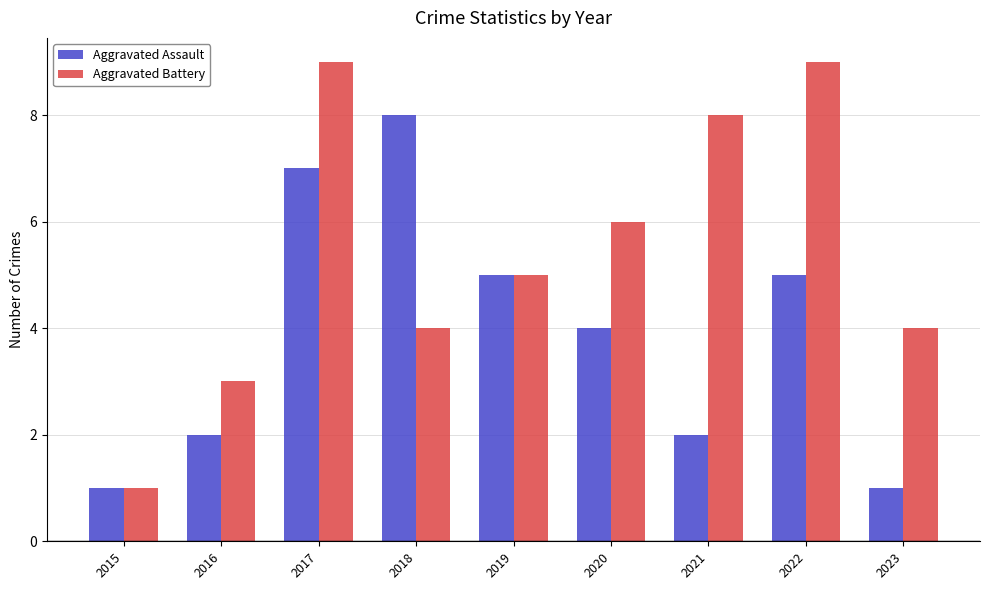

List the series in order of their overall mean, lowest first.

Aggravated Assault, Aggravated Battery